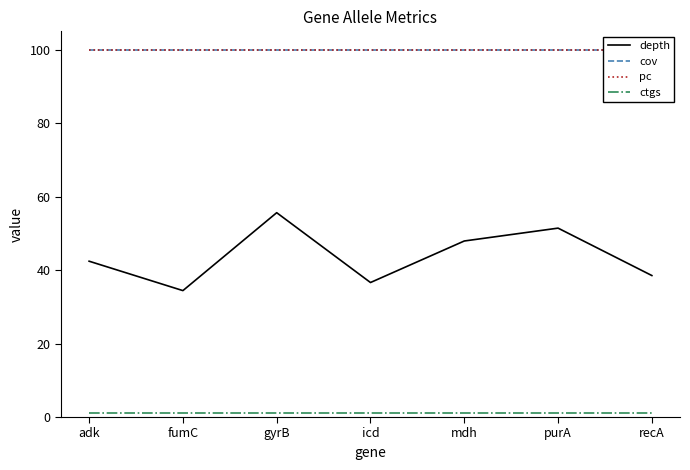

True or false: cov and ctgs intersect in this chart.

False